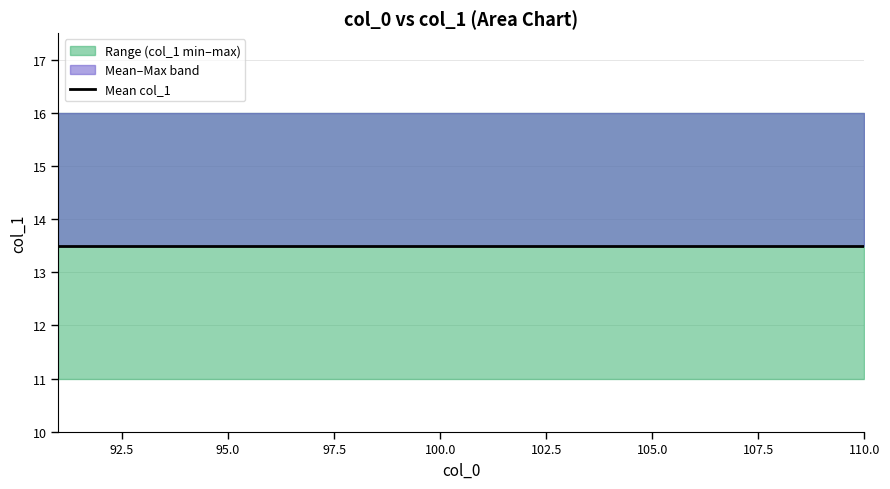

True or false: lower has a value of 5.0 at 2.

False